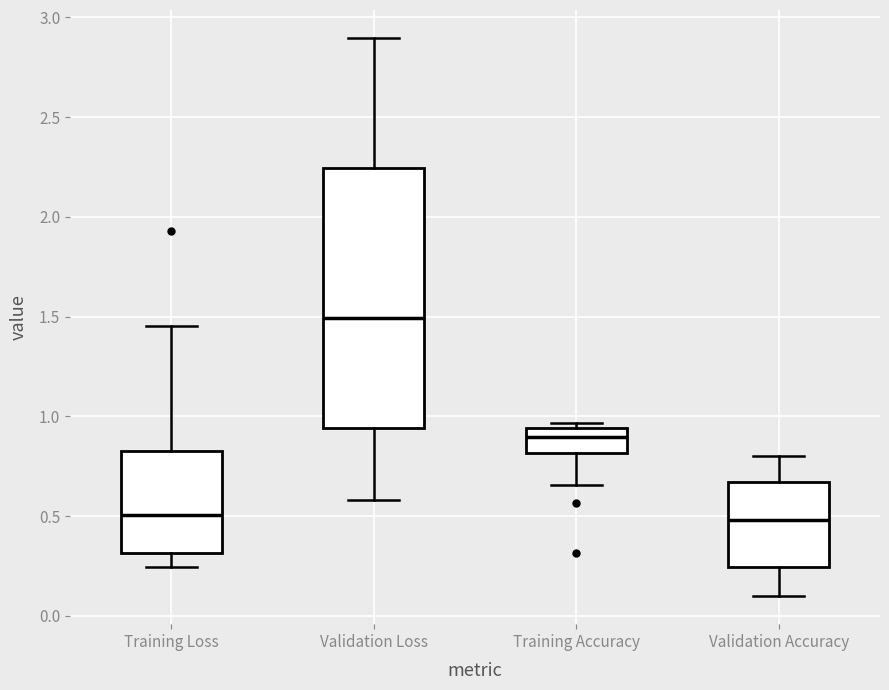

Where is the lower edge of the box for Validation Loss on the y-axis? The values are not printed on the chart, so give them approximately, as read against the axis.

0.95